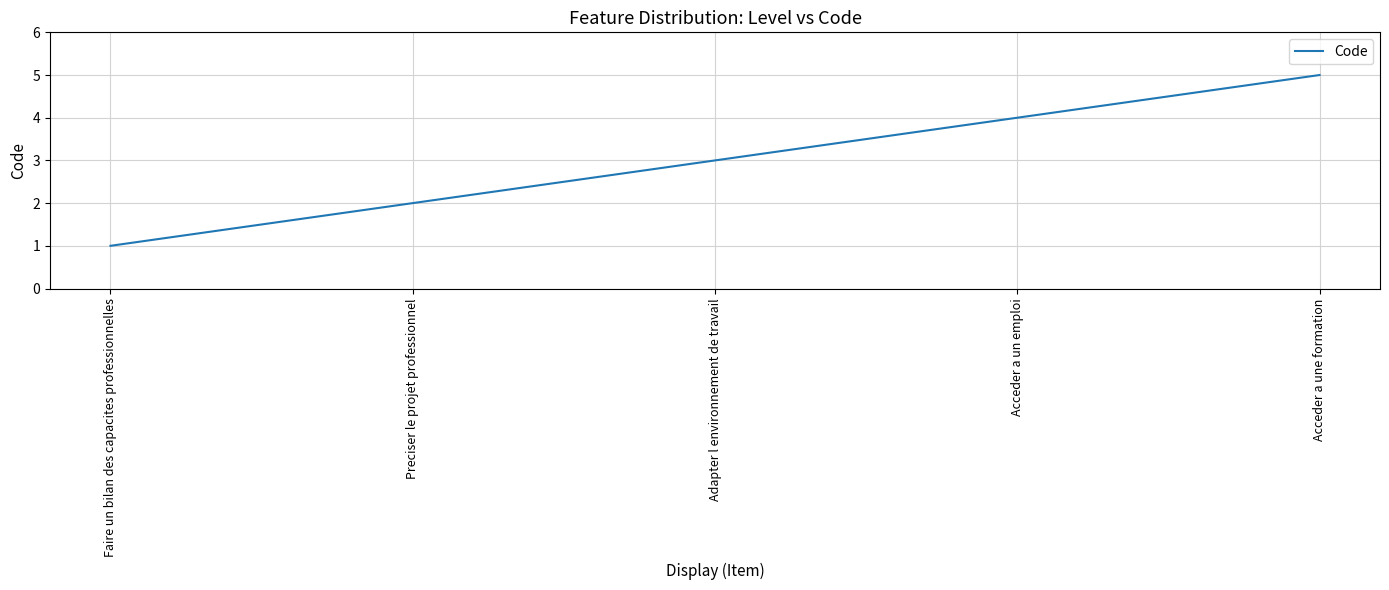

Read the value at Acceder a un emploi.

4